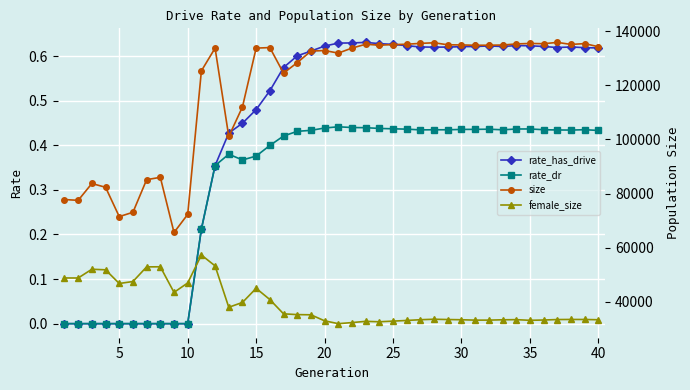

True or false: rate_dr has more than 1 interior local peaks.

True